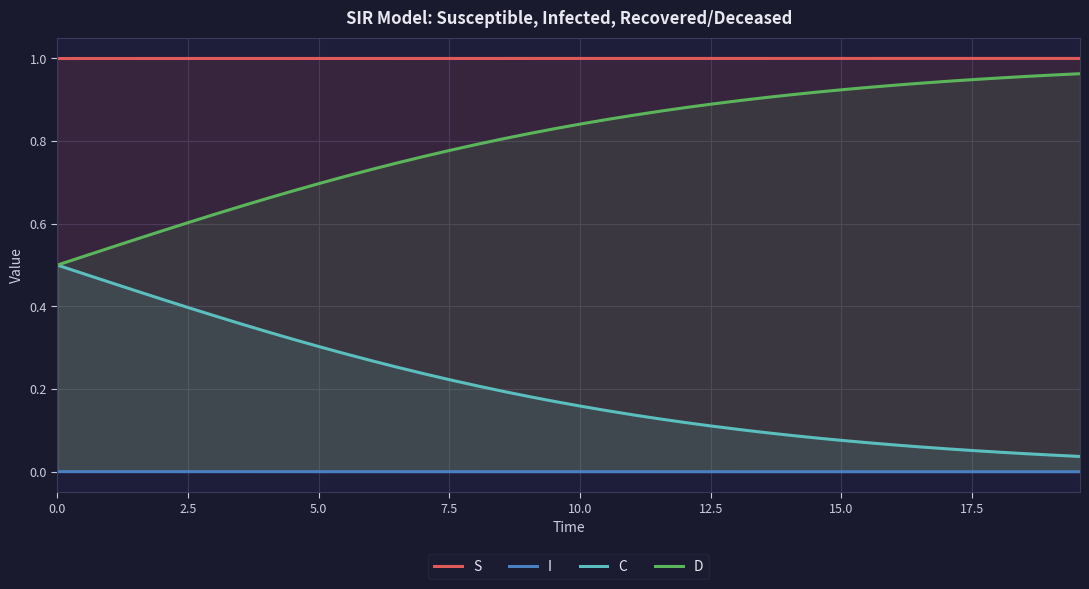

True or false: C and I intersect in this chart.

False